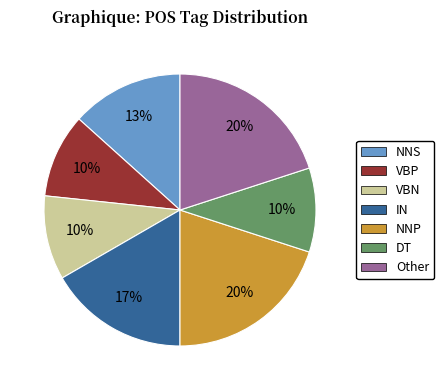

The VBN slice represents 15% of the pie. True or false?

False